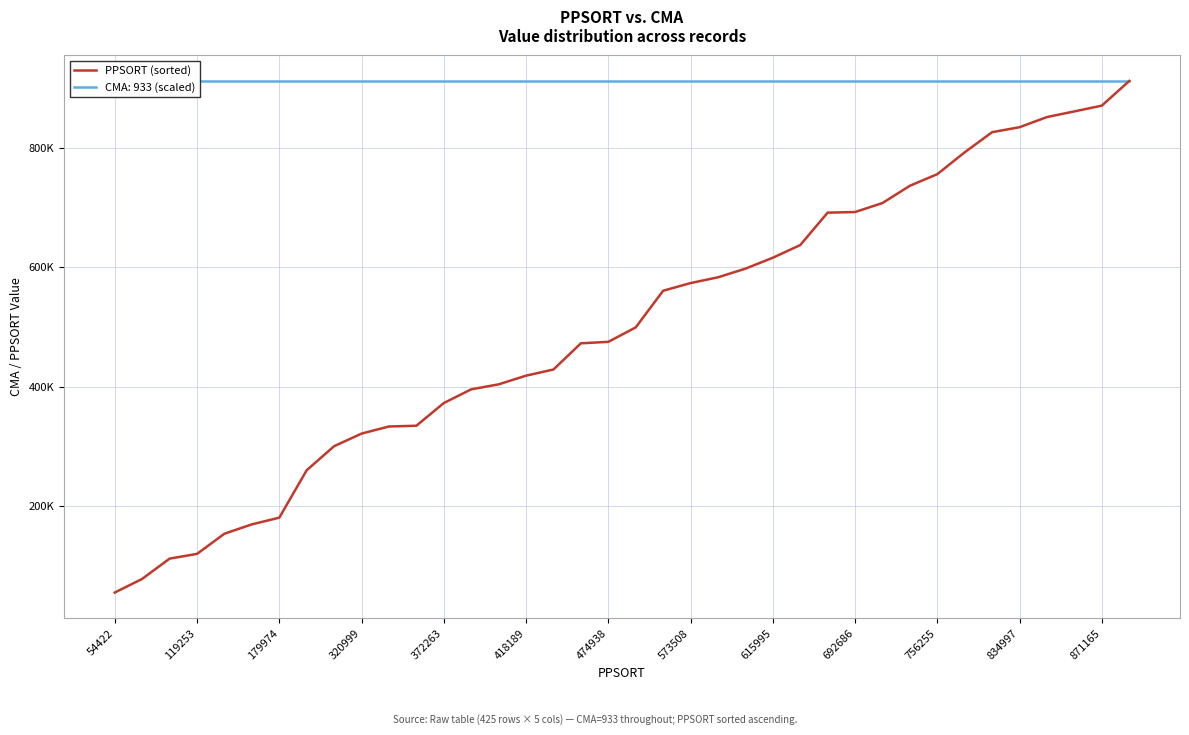

Approximately how many times larger is the value at 19 compared to 33?

0.6